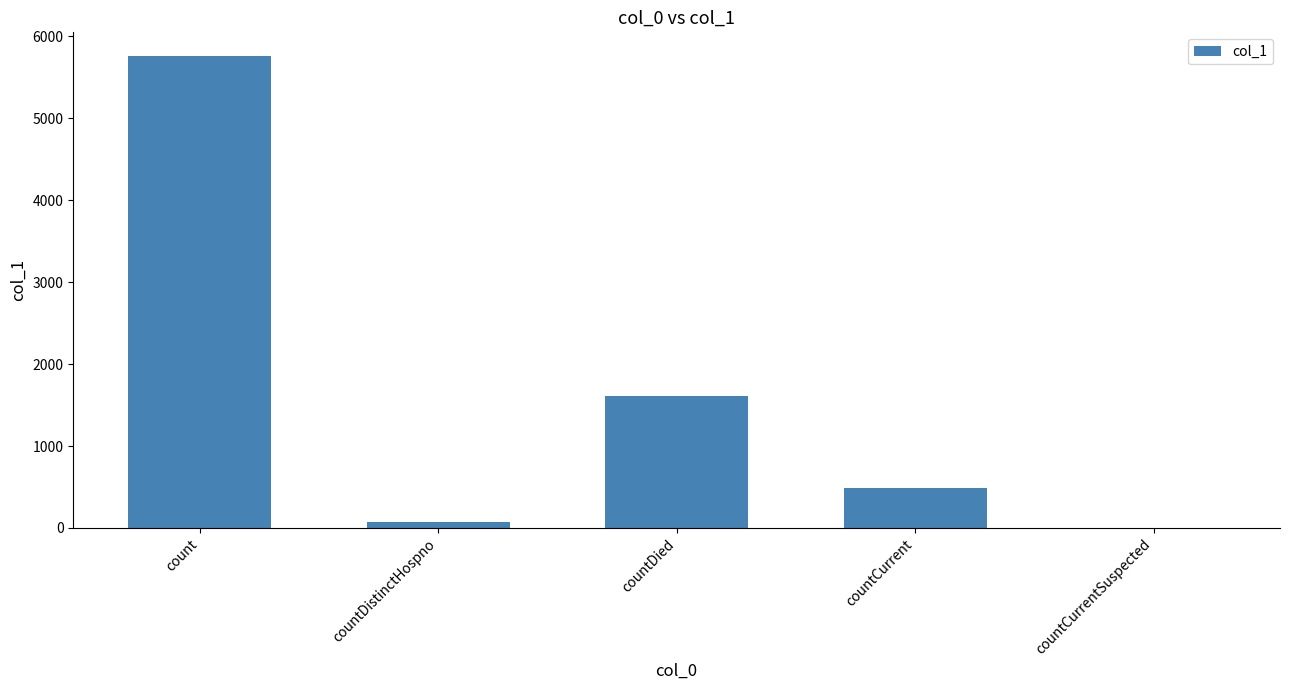

What is the change in value from countDistinctHospno to countDied?

+1539